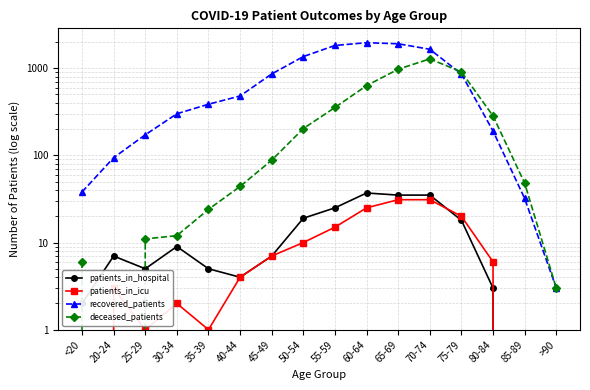

What is the difference between the maximum and second lowest values in the deceased_patients series?

1275